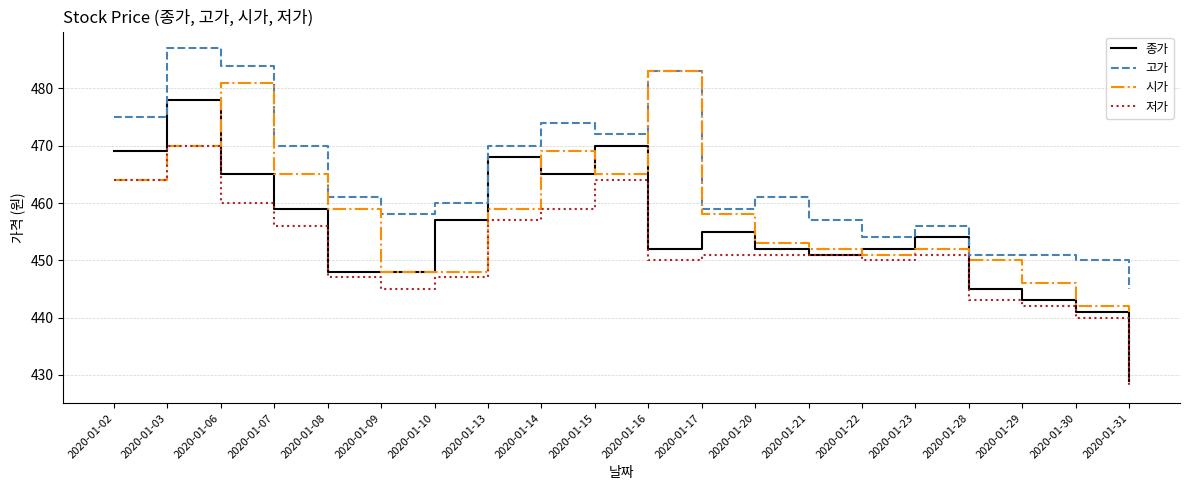

Which category has the lowest value in the 시가 series?

2020-01-31